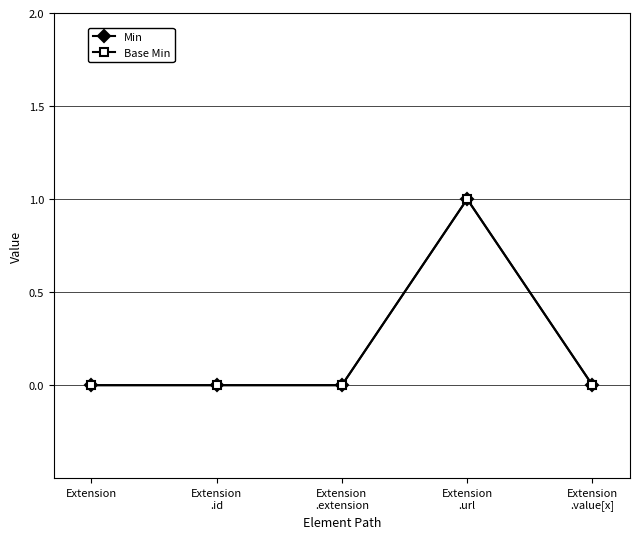

At which label does Min reach its minimum?

Extension